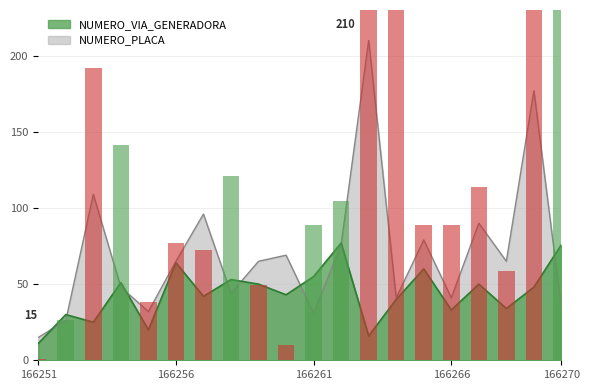

Reading left to right, extract all data points from this chart.

NUMERO_VIA_GENERADORA: 11	30	25	51	20	64	42	53	50	43	55	77	16	40	60	33	50	34	48	76
NUMERO_PLACA: 15	26	109	48	32	65	96	44	65	69	31	76	210	41	79	41	90	65	177	34